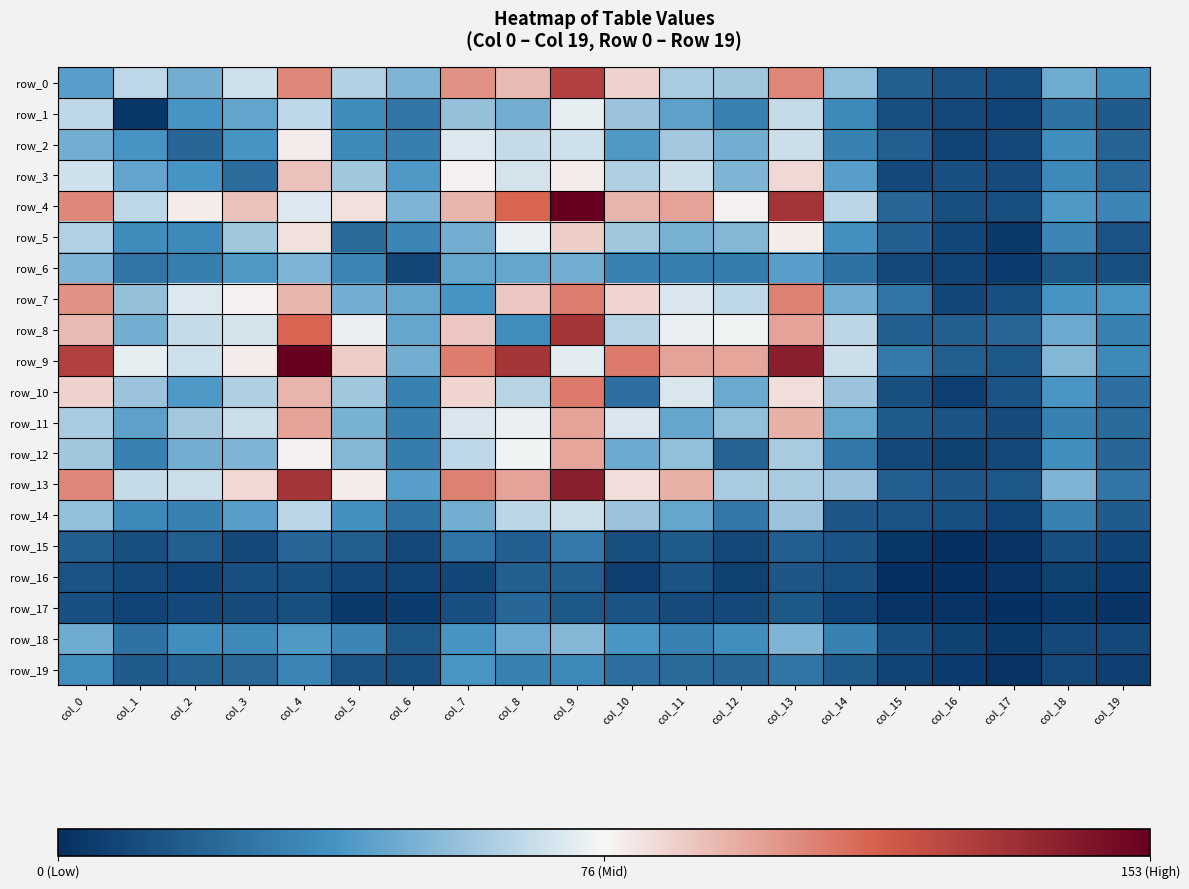

Which category has the highest value in the row_3 series?

col_4